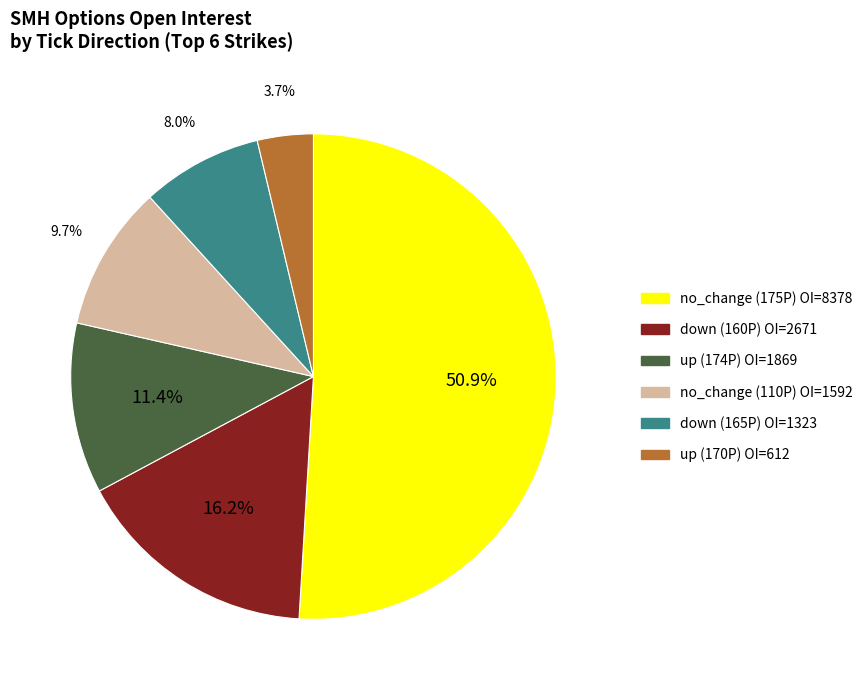

Does any single category account for the majority?

Yes